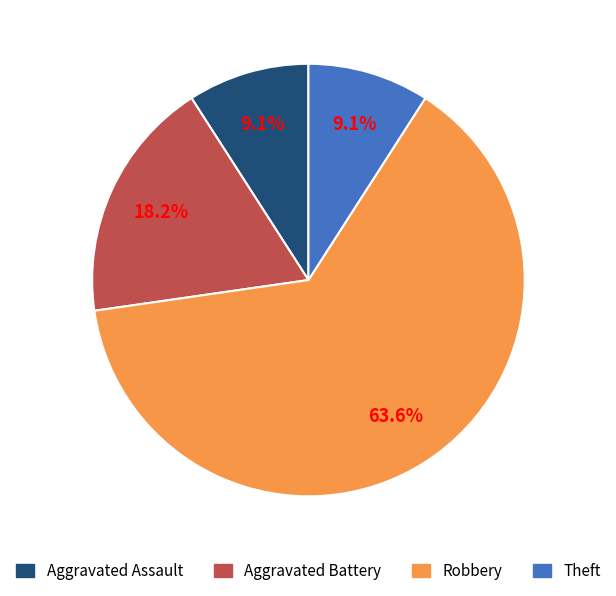

Is there any slice that represents more than half of the pie?

Yes